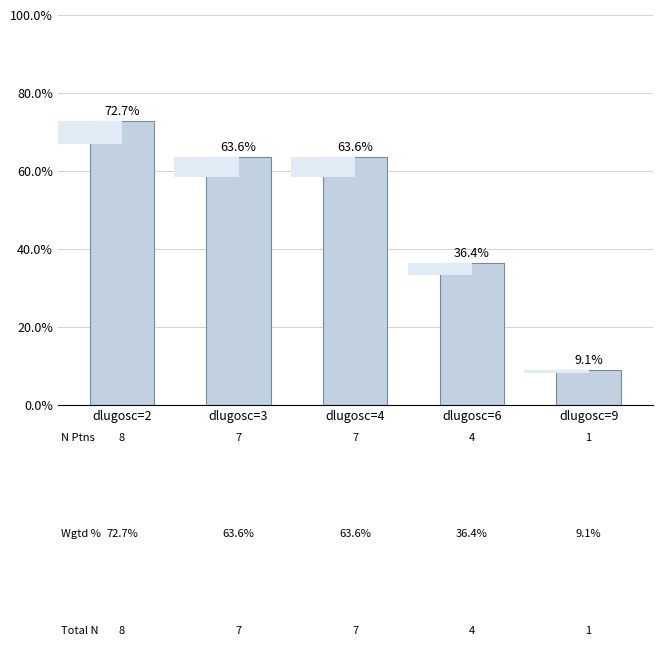

Count the number of data series in this chart.

1